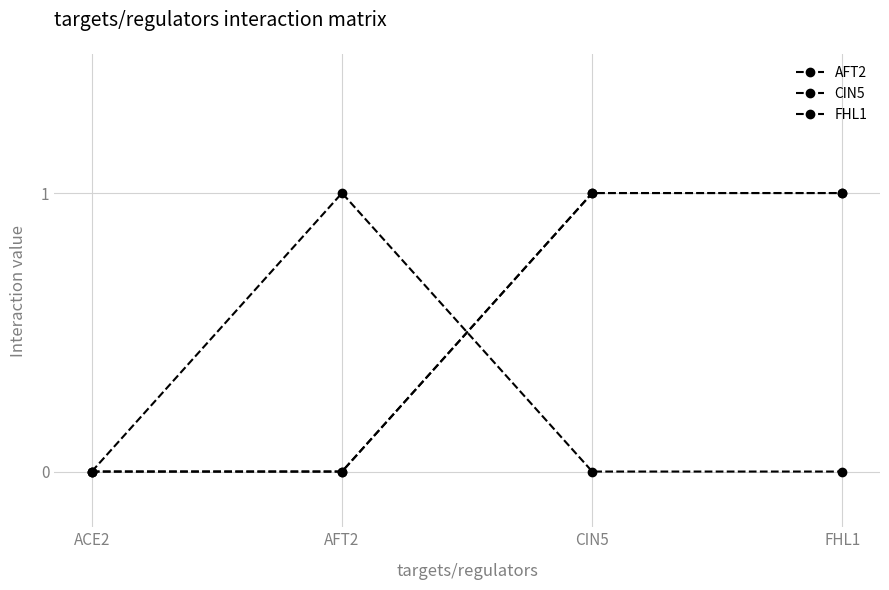

Does the chart display data point markers on the line(s)?

Yes